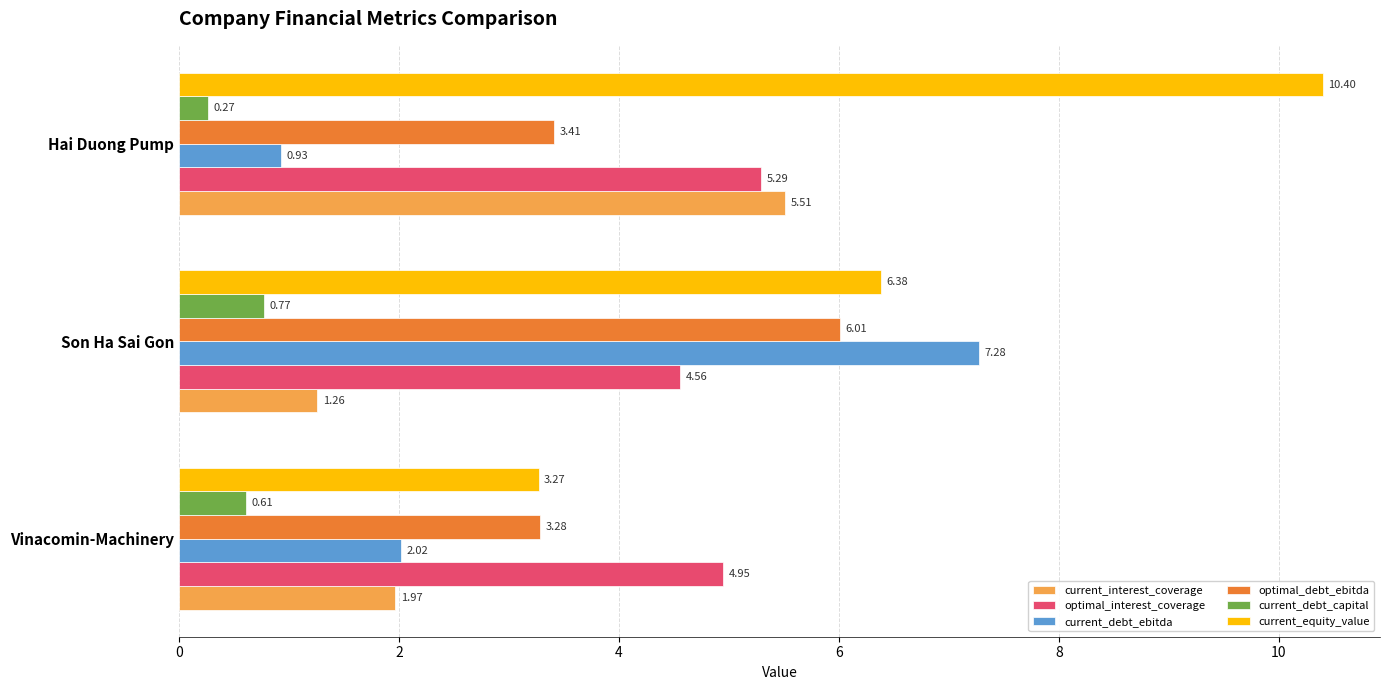

Where is current_equity_value nearest to the value 6?

Son Ha Sai Gon